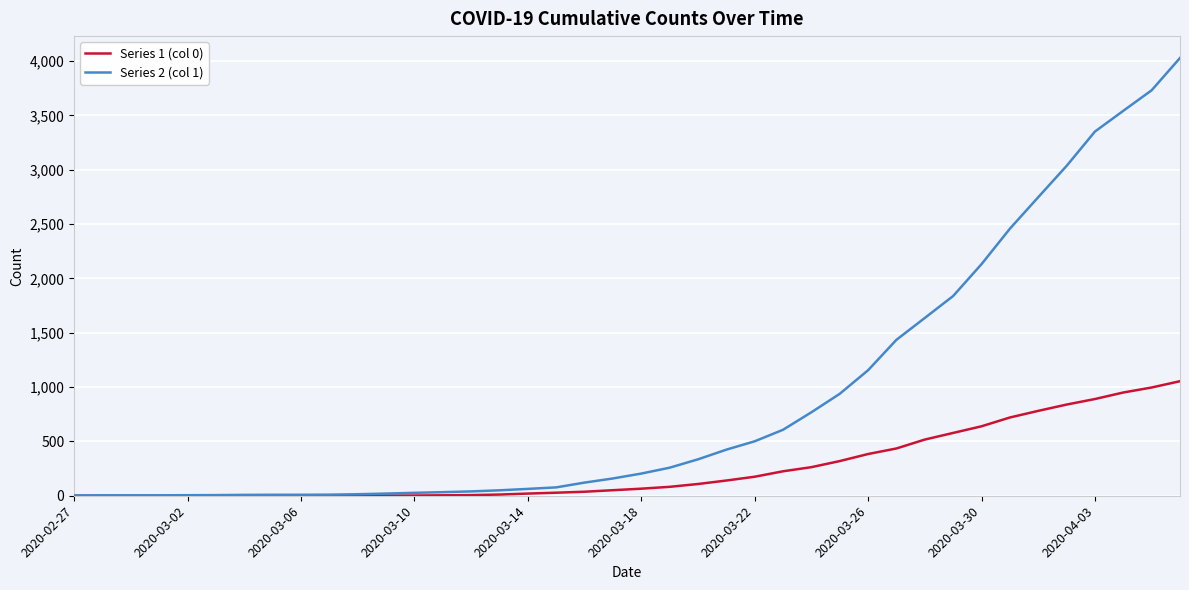

What is the highest value of the Series 2 (col 1) series?

4028